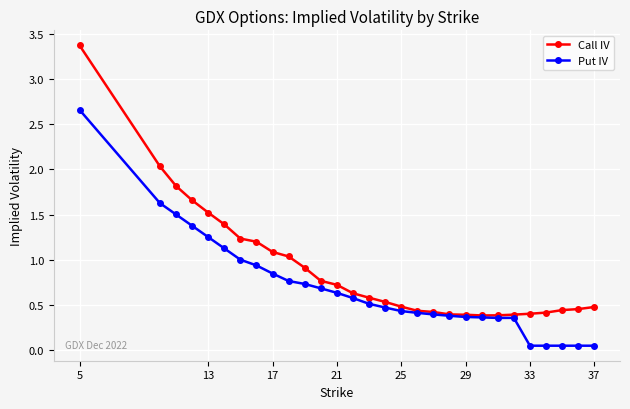

Which series has the widest spread of values?

Call IV